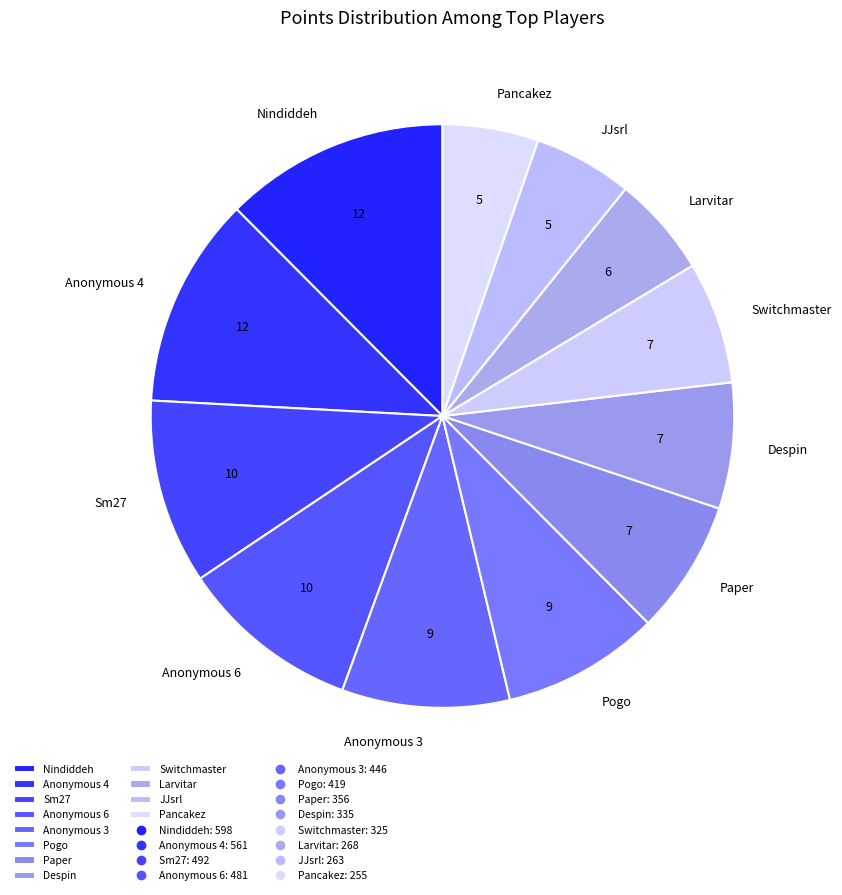

What is the ratio of the value at Pancakez to the value at JJsrl?

1.0